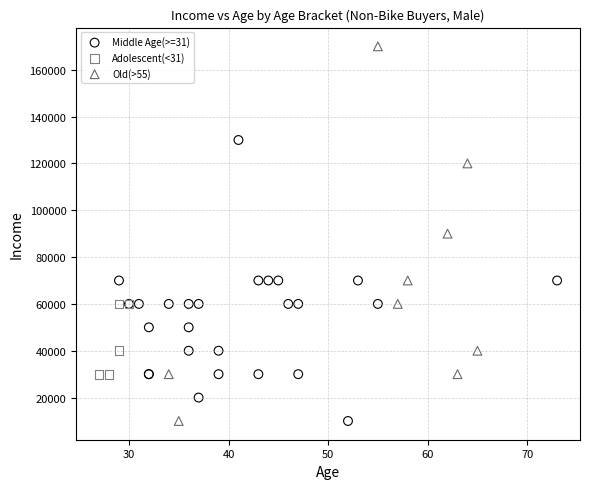

Which series has the largest Y range (max minus min)?

Old(>55)